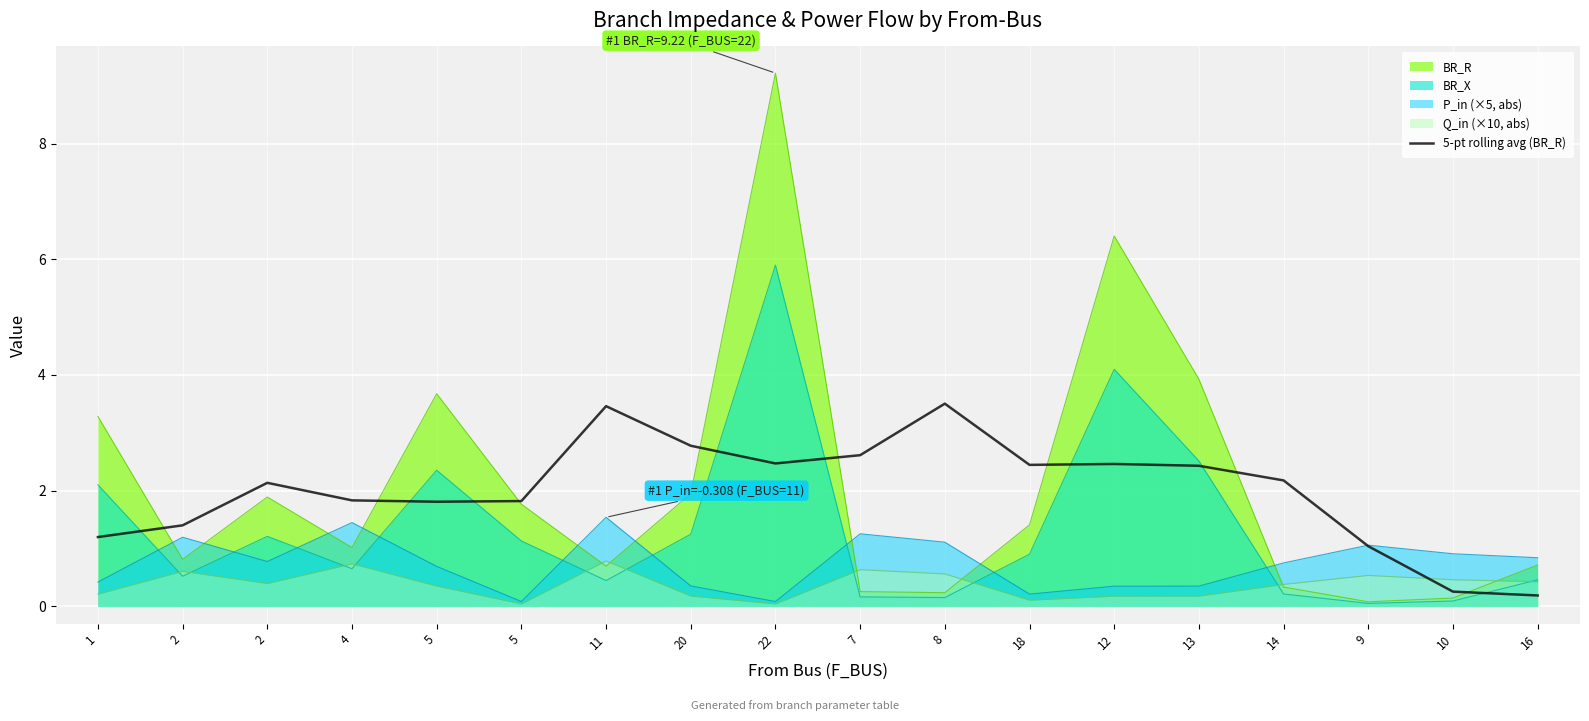

Where does the data first go above 2?

2